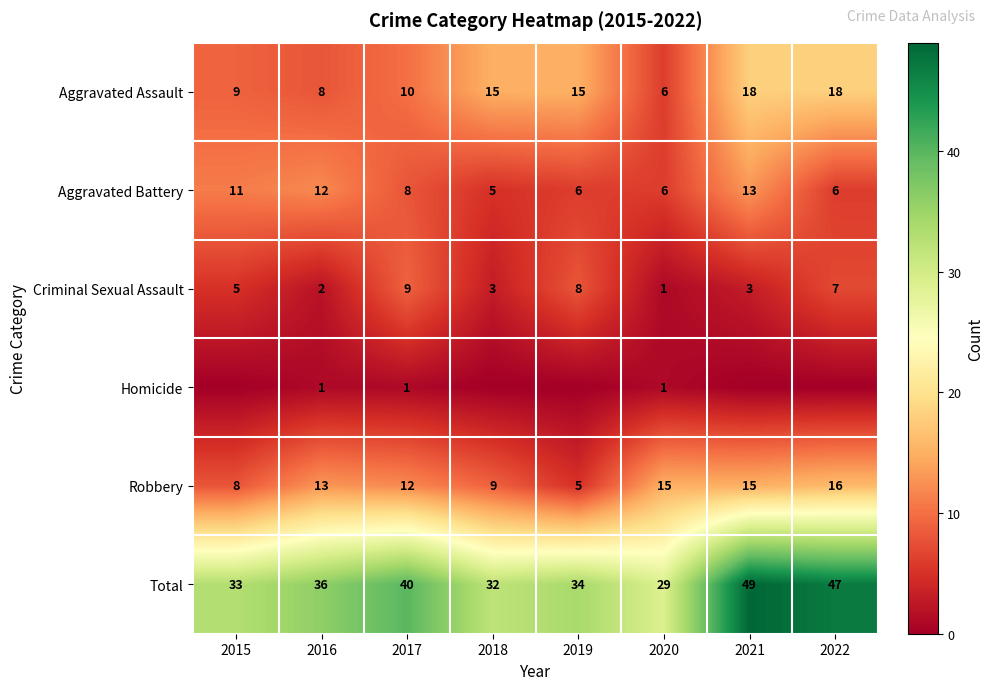

What is the total value across all series at 2020?

58